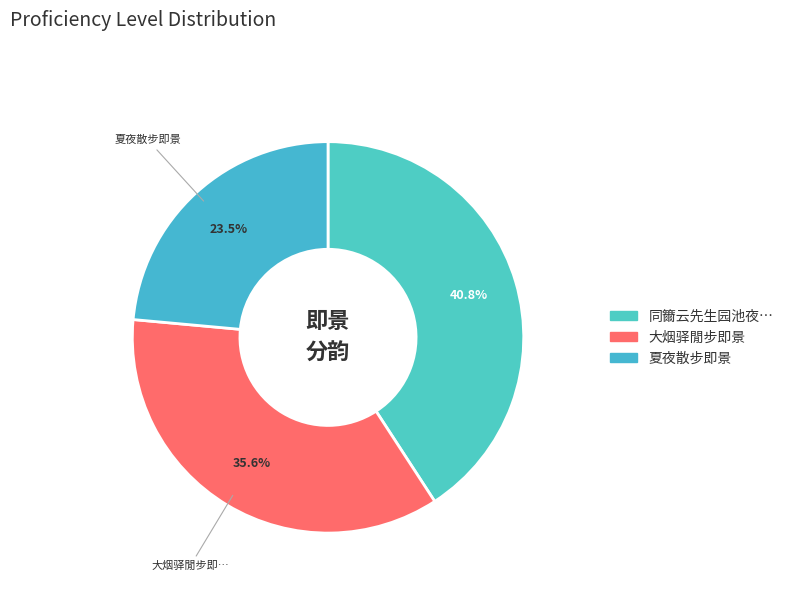

Count the number of slices in the pie.

3